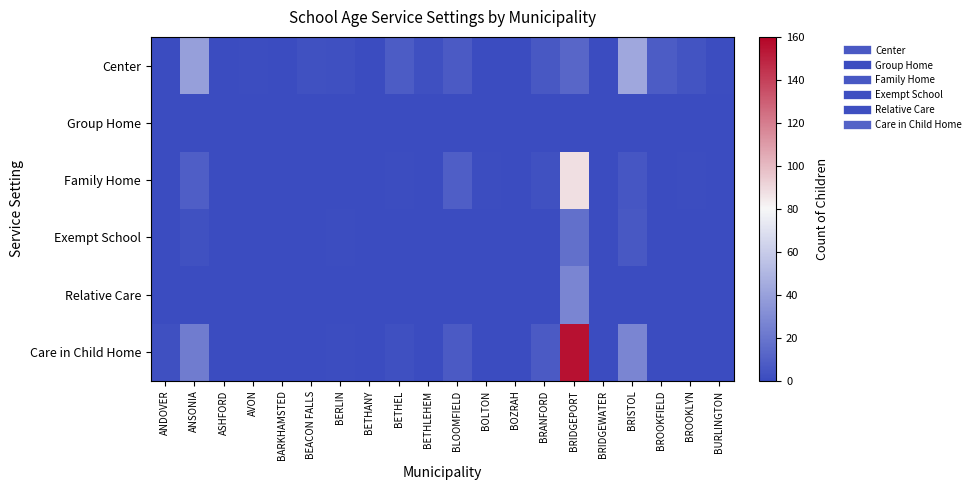

Reading right to left, extract all data points from this chart.

Center: BURLINGTON=1	BROOKLYN=4	BROOKFIELD=8	BRISTOL=43	BRIDGEWATER=0	BRIDGEPORT=13	BRANFORD=6	BOZRAH=0	BOLTON=0	BLOOMFIELD=7	BETHLEHEM=2	BETHEL=8	BETHANY=0	BERLIN=2	BEACON FALLS=3	BARKHAMSTED=0	AVON=1	ASHFORD=0	ANSONIA=39	ANDOVER=0
Group Home: BURLINGTON=0	BROOKLYN=0	BROOKFIELD=0	BRISTOL=0	BRIDGEWATER=0	BRIDGEPORT=0	BRANFORD=0	BOZRAH=0	BOLTON=0	BLOOMFIELD=0	BETHLEHEM=0	BETHEL=0	BETHANY=0	BERLIN=0	BEACON FALLS=0	BARKHAMSTED=0	AVON=0	ASHFORD=0	ANSONIA=0	ANDOVER=0
Family Home: BURLINGTON=0	BROOKLYN=1	BROOKFIELD=0	BRISTOL=5	BRIDGEWATER=0	BRIDGEPORT=88	BRANFORD=3	BOZRAH=0	BOLTON=1	BLOOMFIELD=9	BETHLEHEM=0	BETHEL=1	BETHANY=0	BERLIN=0	BEACON FALLS=0	BARKHAMSTED=0	AVON=0	ASHFORD=0	ANSONIA=9	ANDOVER=0
Exempt School: BURLINGTON=0	BROOKLYN=0	BROOKFIELD=0	BRISTOL=6	BRIDGEWATER=0	BRIDGEPORT=17	BRANFORD=0	BOZRAH=0	BOLTON=0	BLOOMFIELD=0	BETHLEHEM=0	BETHEL=0	BETHANY=0	BERLIN=1	BEACON FALLS=0	BARKHAMSTED=0	AVON=0	ASHFORD=0	ANSONIA=3	ANDOVER=0
Relative Care: BURLINGTON=0	BROOKLYN=0	BROOKFIELD=0	BRISTOL=0	BRIDGEWATER=0	BRIDGEPORT=27	BRANFORD=0	BOZRAH=0	BOLTON=0	BLOOMFIELD=0	BETHLEHEM=0	BETHEL=0	BETHANY=0	BERLIN=0	BEACON FALLS=0	BARKHAMSTED=0	AVON=0	ASHFORD=0	ANSONIA=0	ANDOVER=0
Care in Child Home: BURLINGTON=0	BROOKLYN=0	BROOKFIELD=0	BRISTOL=27	BRIDGEWATER=0	BRIDGEPORT=155	BRANFORD=7	BOZRAH=0	BOLTON=0	BLOOMFIELD=7	BETHLEHEM=0	BETHEL=2	BETHANY=0	BERLIN=1	BEACON FALLS=0	BARKHAMSTED=0	AVON=0	ASHFORD=0	ANSONIA=23	ANDOVER=2